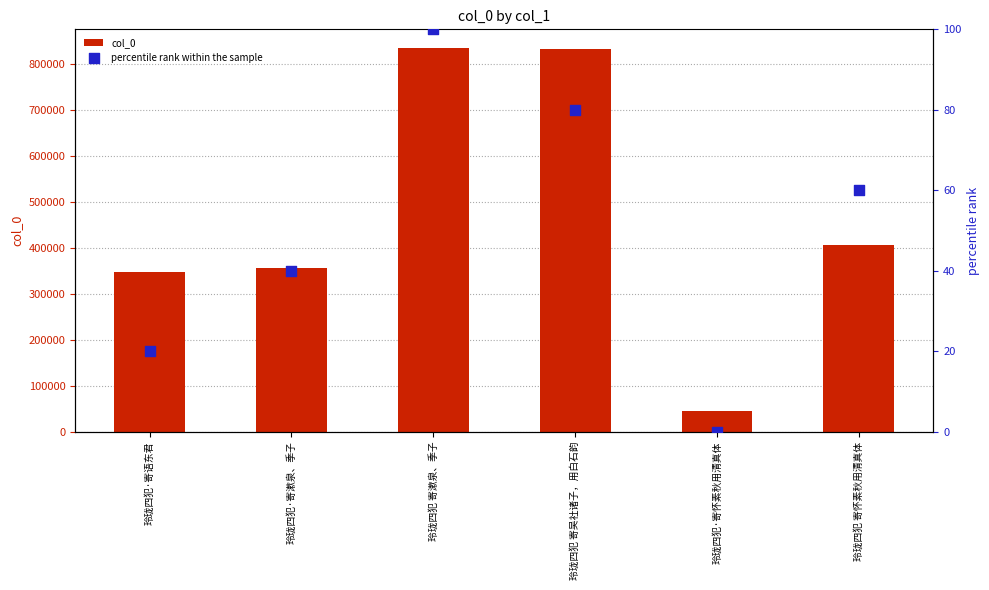

Which series contains the lowest Y value?

percentile rank within the sample